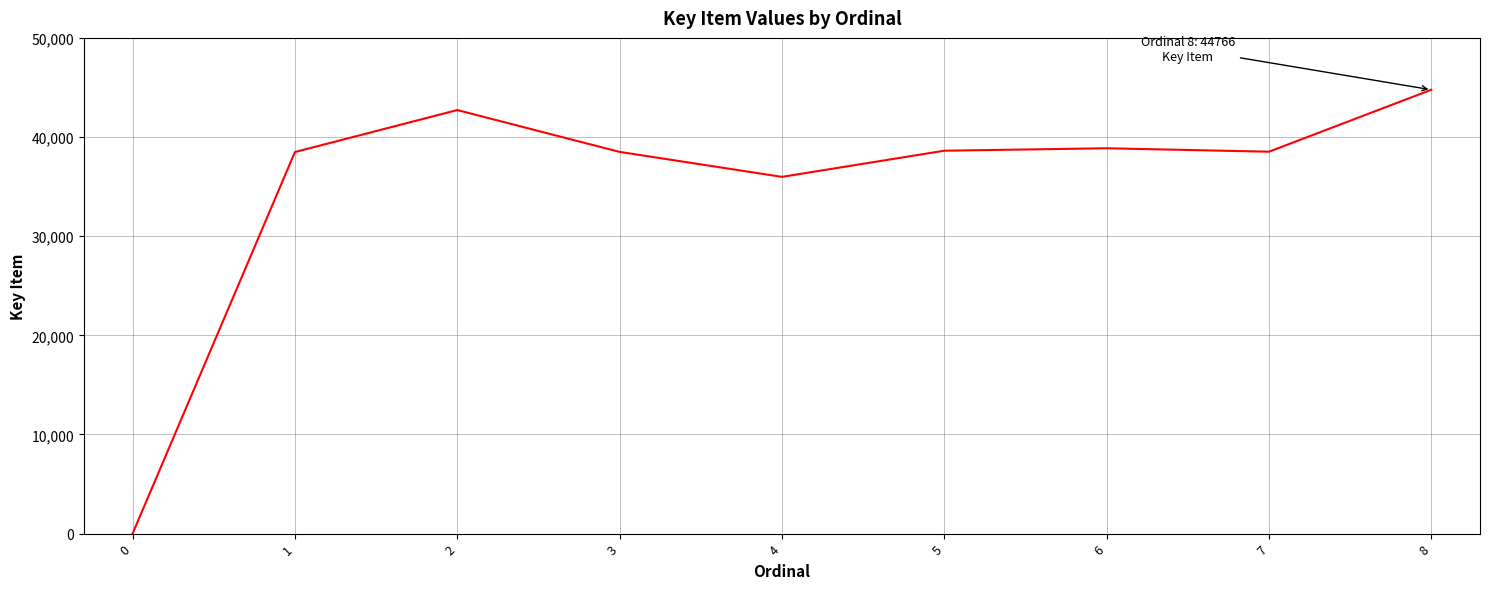

True or false: the data shows 54163 at 4.

False